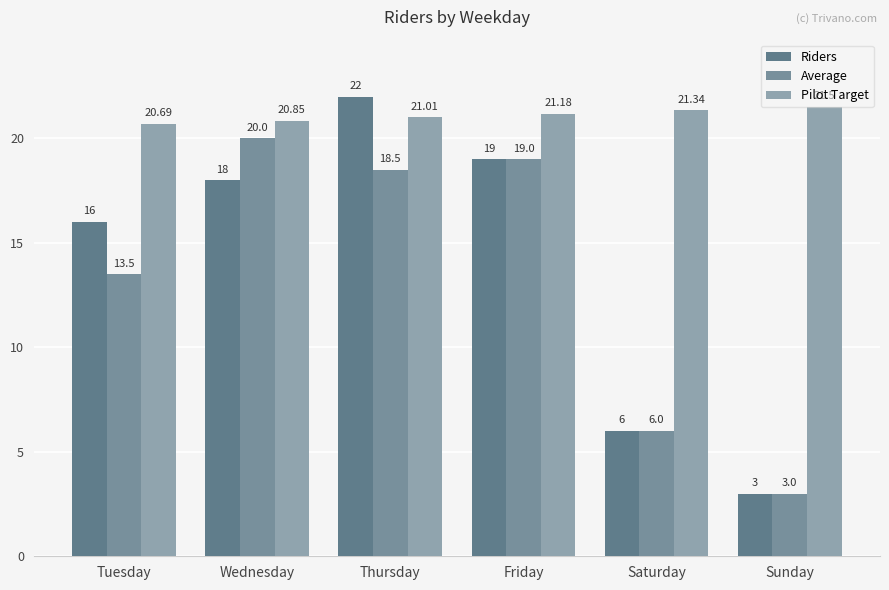

How many values in the Average series exceed 18?

3